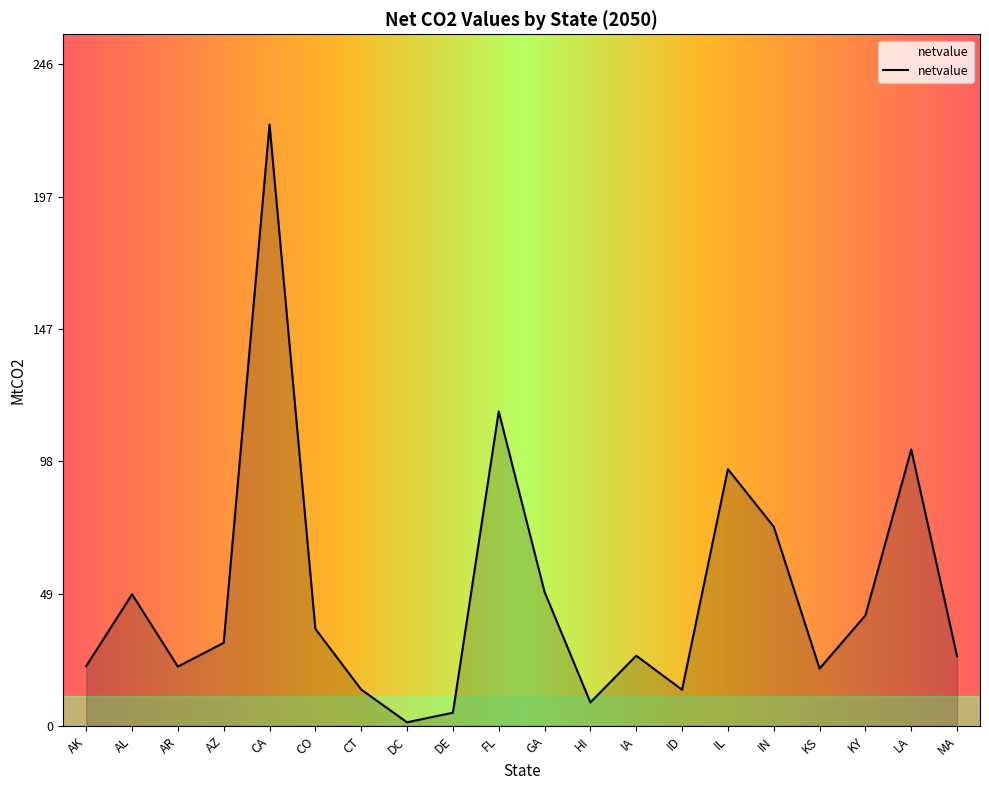

What position from the right is LA?

2